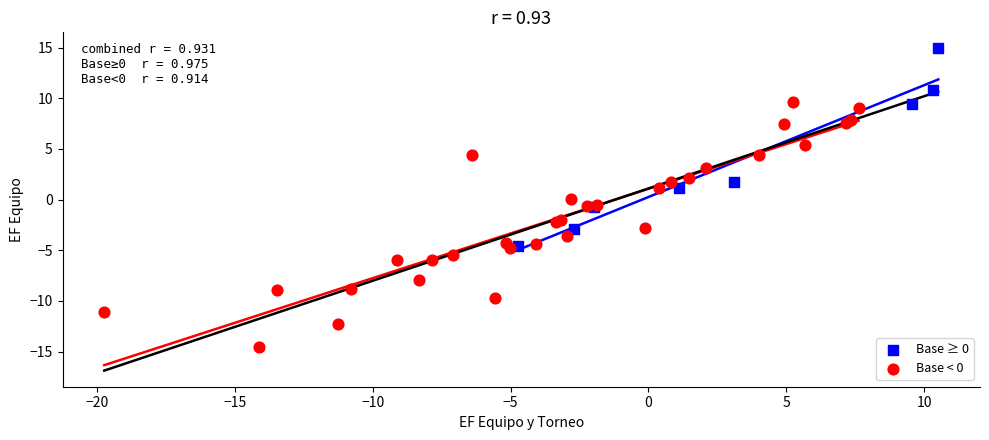

What are all the series names shown in the legend?

Base ≥ 0, Base < 0